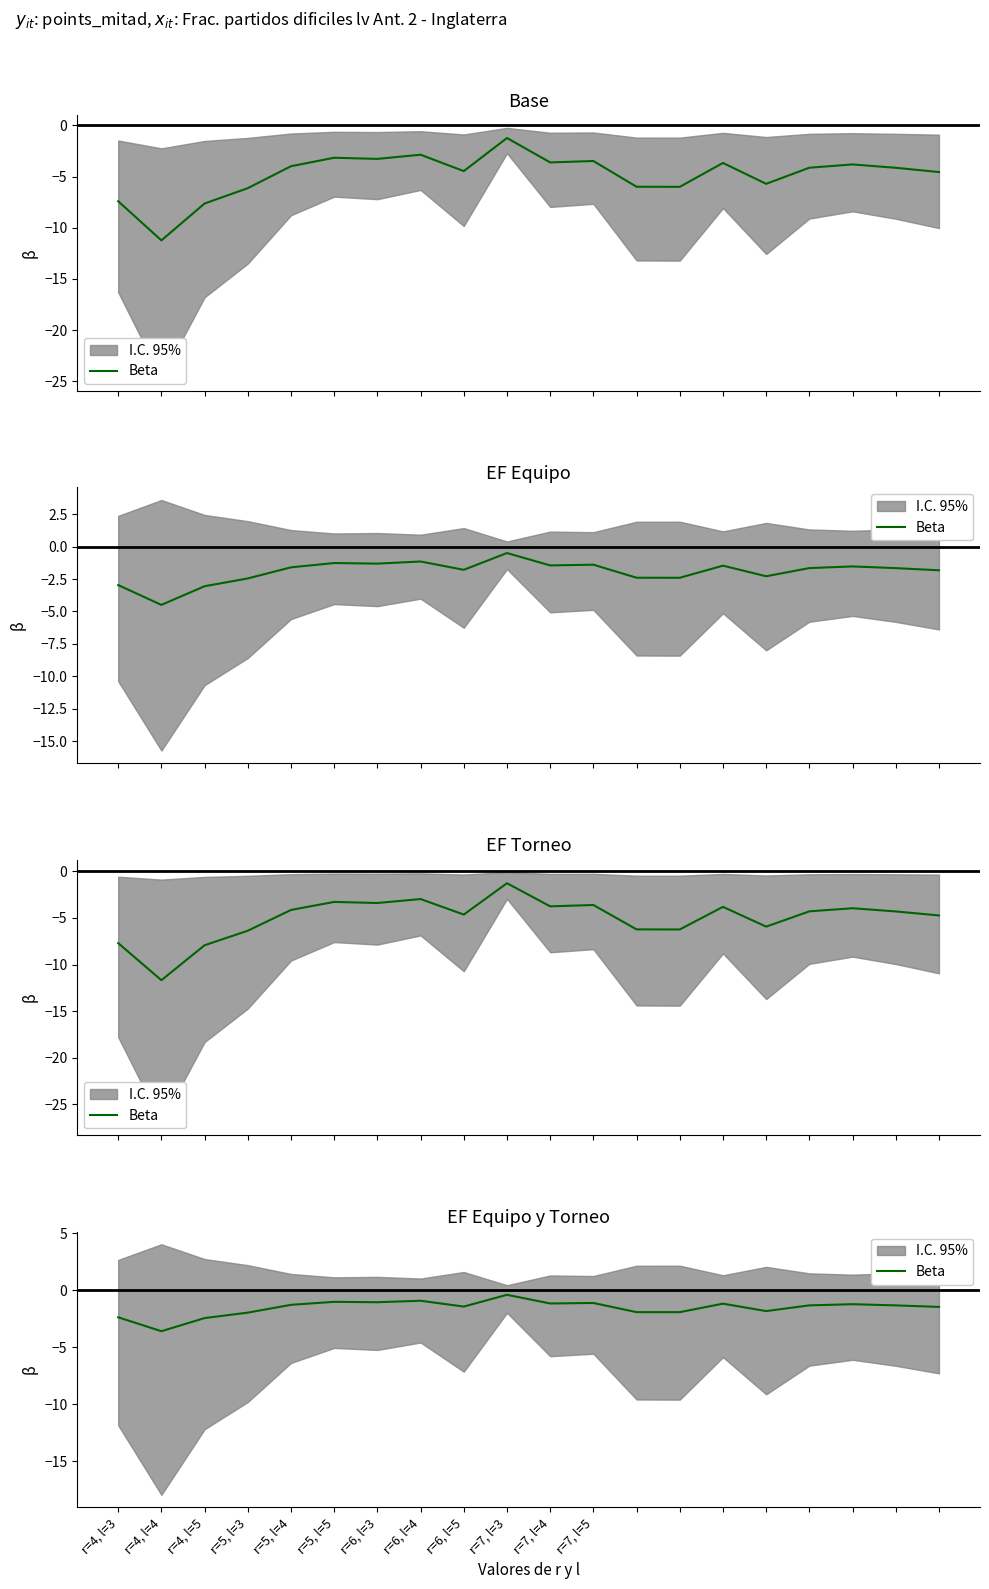

Rank the categories by value from lowest to highest.

r=4, l=4, r=4, l=5, r=4, l=3, r=5, l=3, 13, 12, 15, 19, r=6, l=5, 18, 16, r=5, l=4, 17, 14, r=7, l=4, r=7, l=5, r=6, l=3, r=5, l=5, r=6, l=4, r=7, l=3